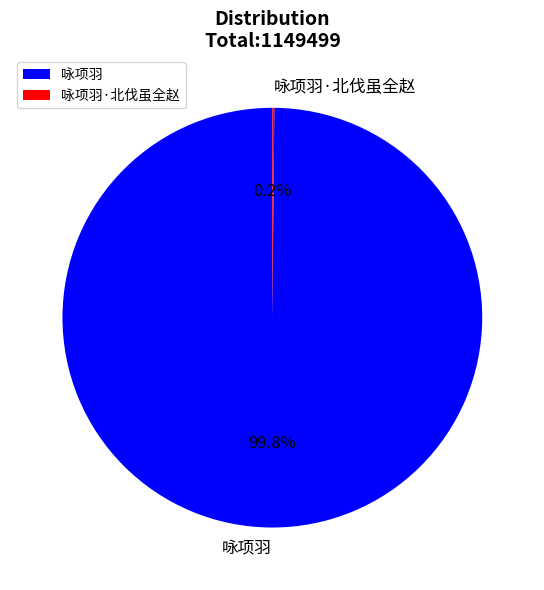

Is there any slice that represents more than half of the pie?

Yes